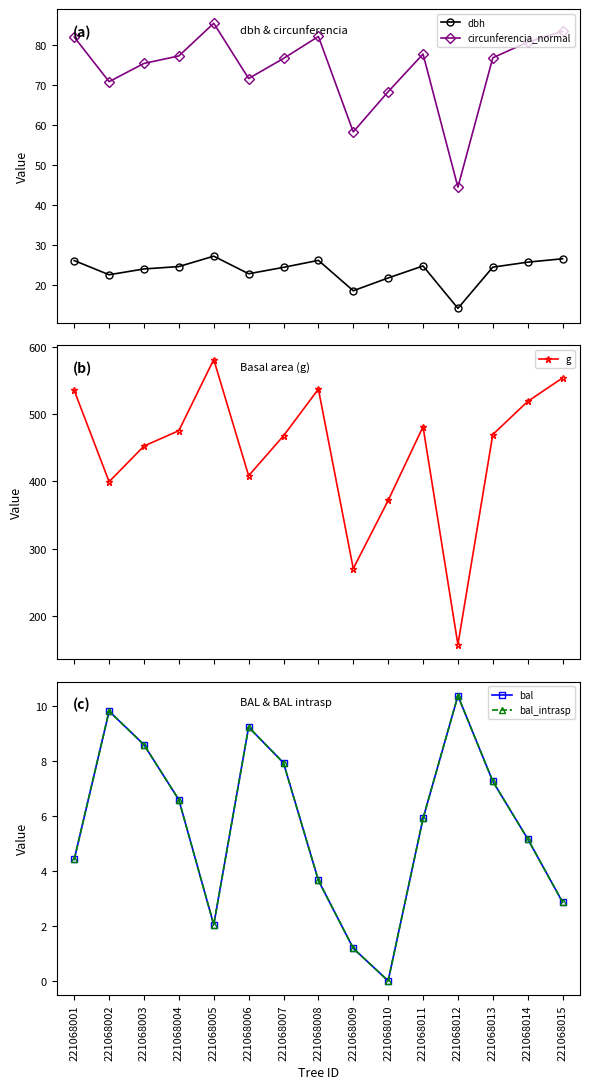

Is the value of dbh at 221068011 greater than the value of circunferencia_normal at 221068009?

No